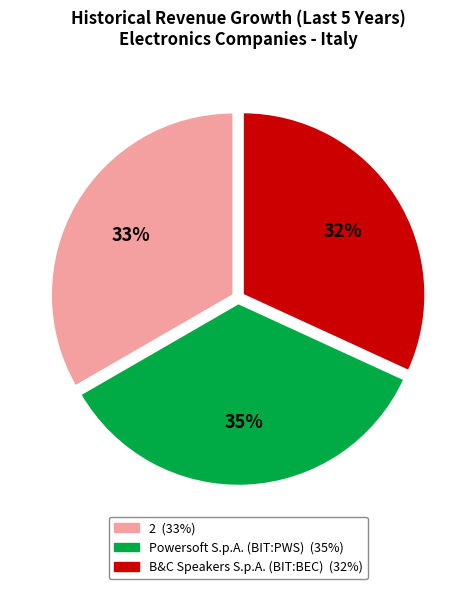

The 2 slice represents 33% of the pie. True or false?

True